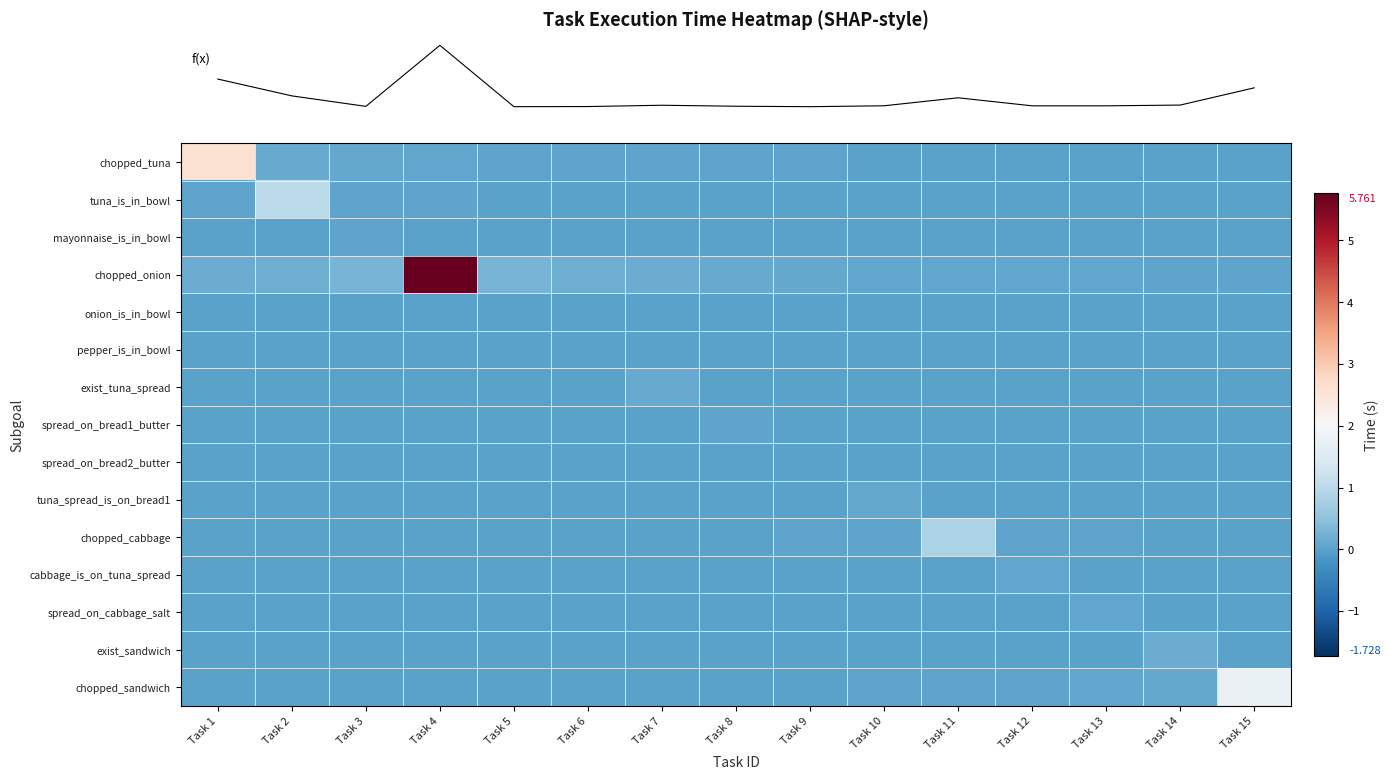

At how many categories does at least one series exceed 0?

15